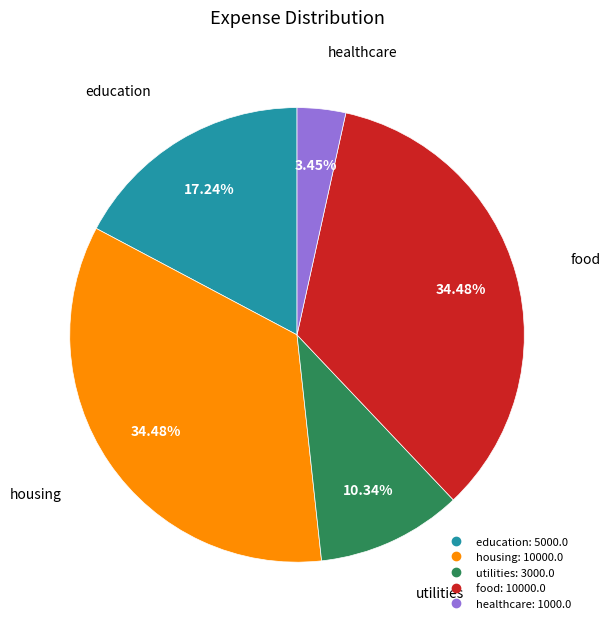

Which category has the smallest portion of the pie?

healthcare